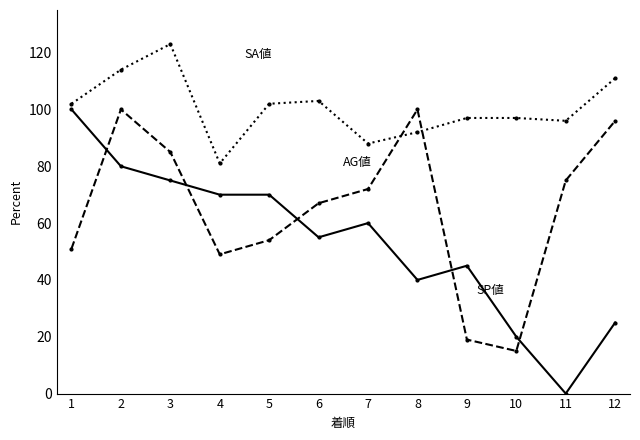

What is the total value across all series at 4?

200